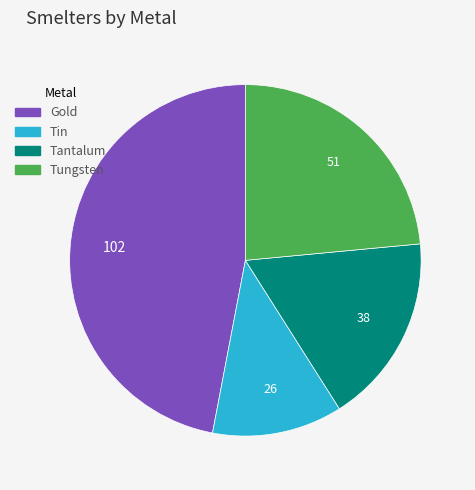

What is the largest slice in the pie chart?

Gold